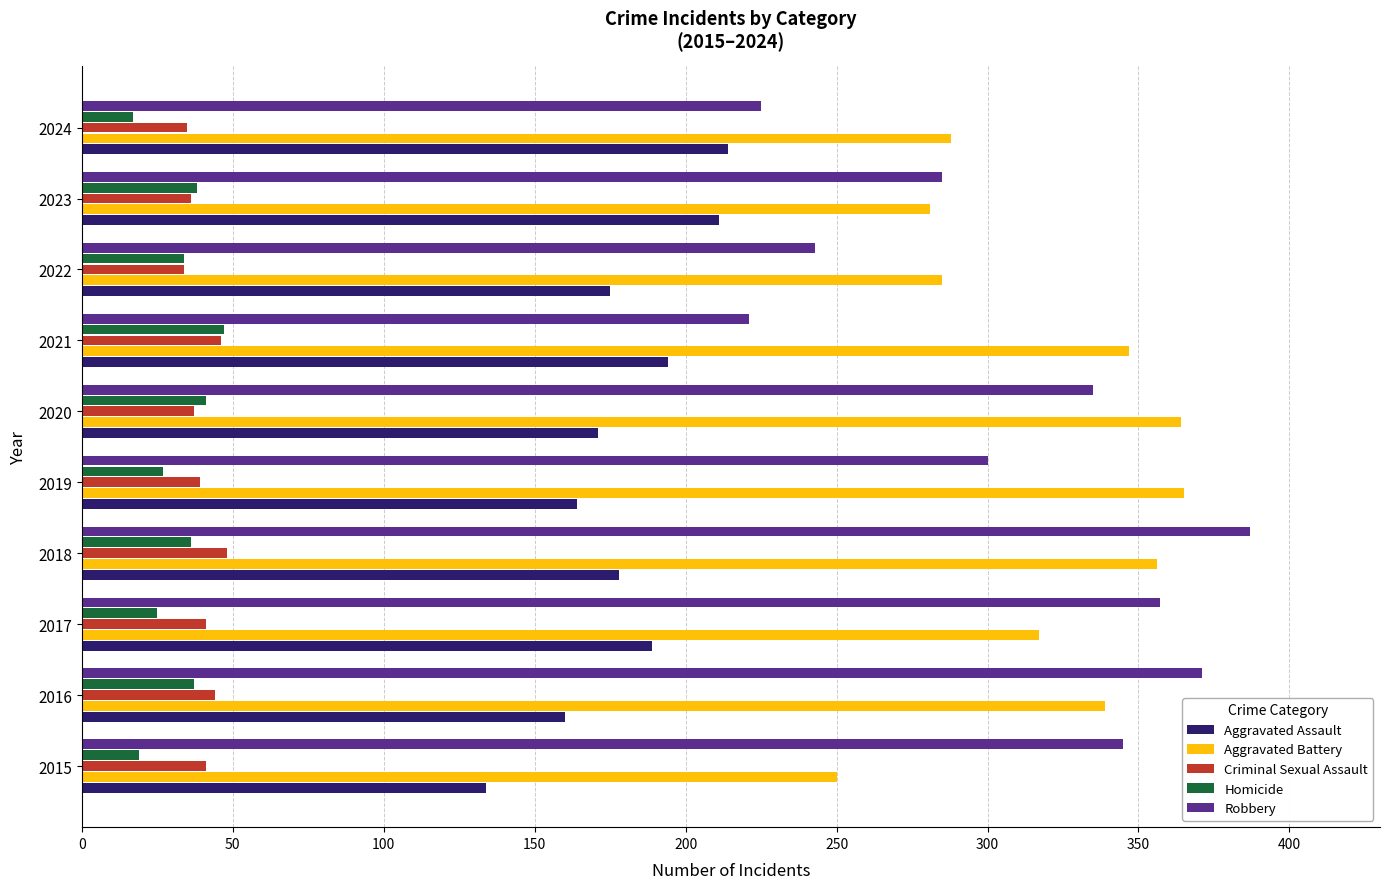

What is the total value across all series at 2019?

895